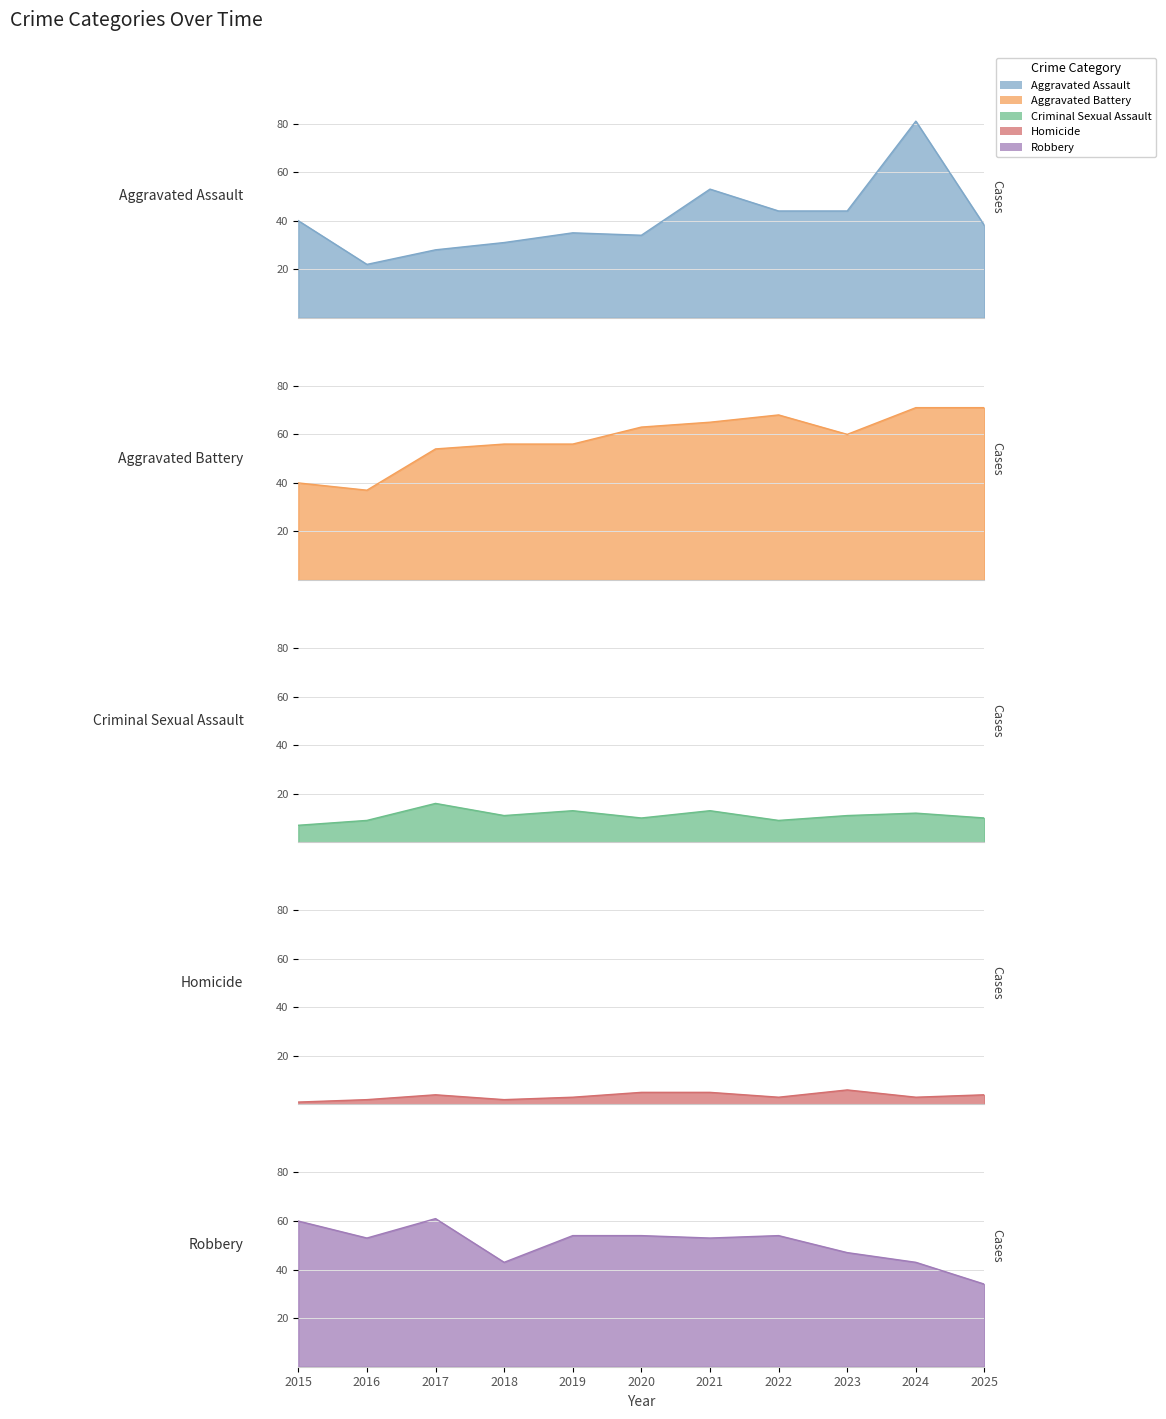

In Aggravated Assault, how many points are higher than both neighbors (excluding endpoints)?

3